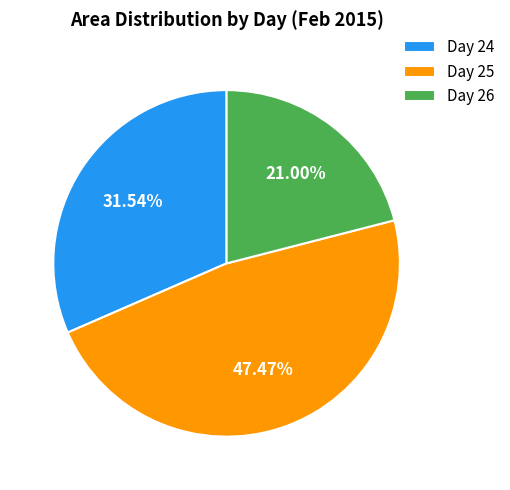

How many slices are in this pie chart?

3